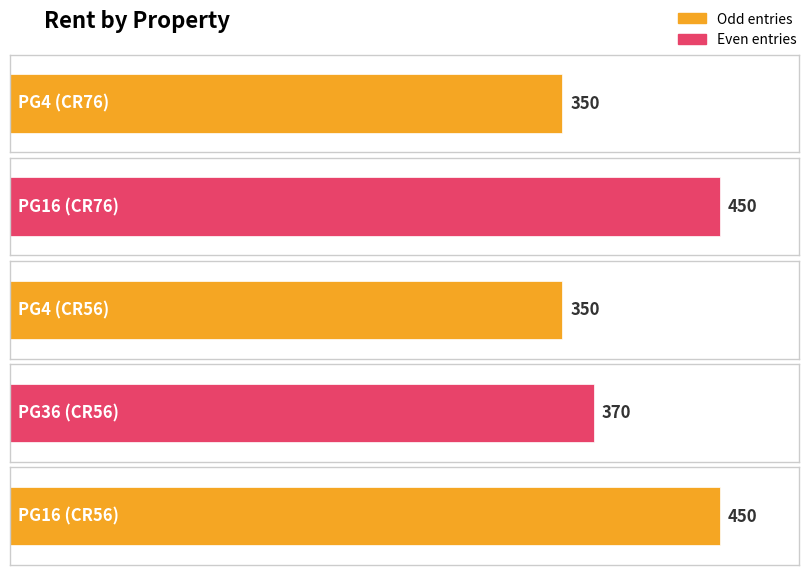

How many values exceed 370?

2